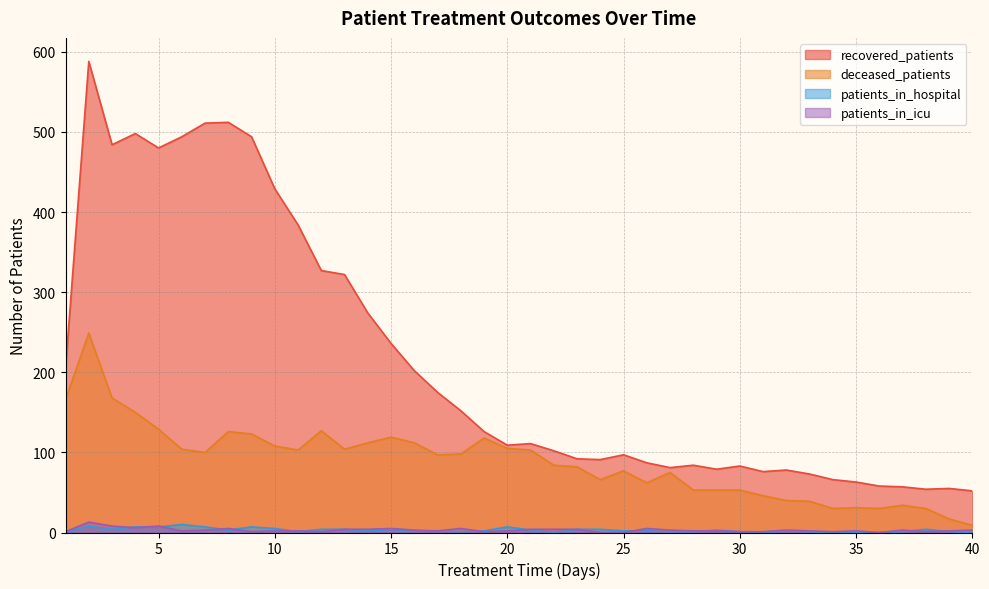

What is the minimum value for deceased_patients?

9